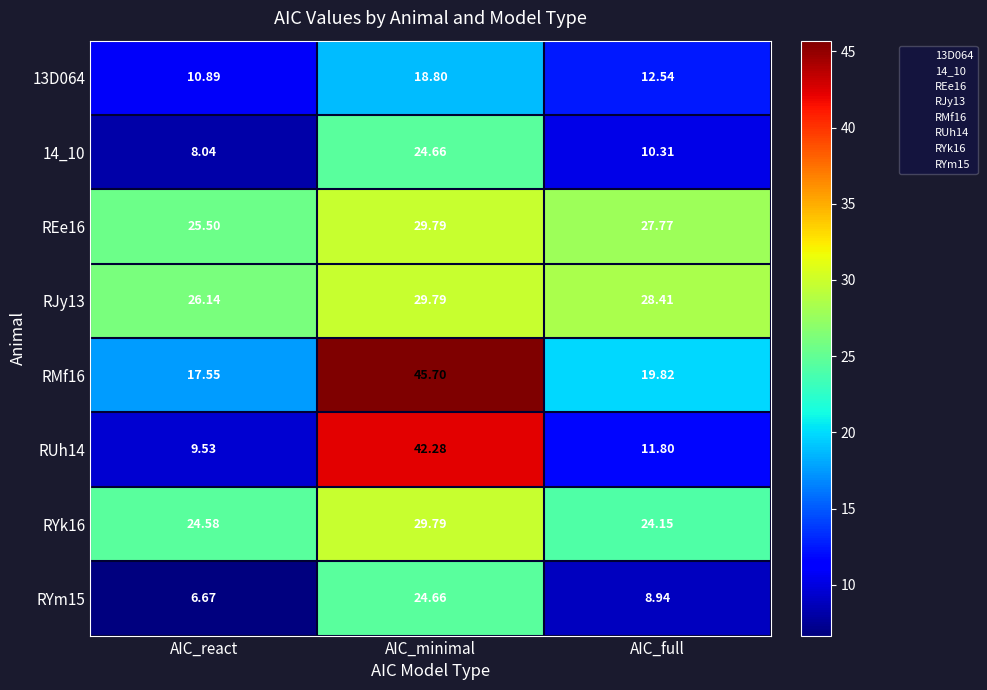

How many data points does each series have?

3